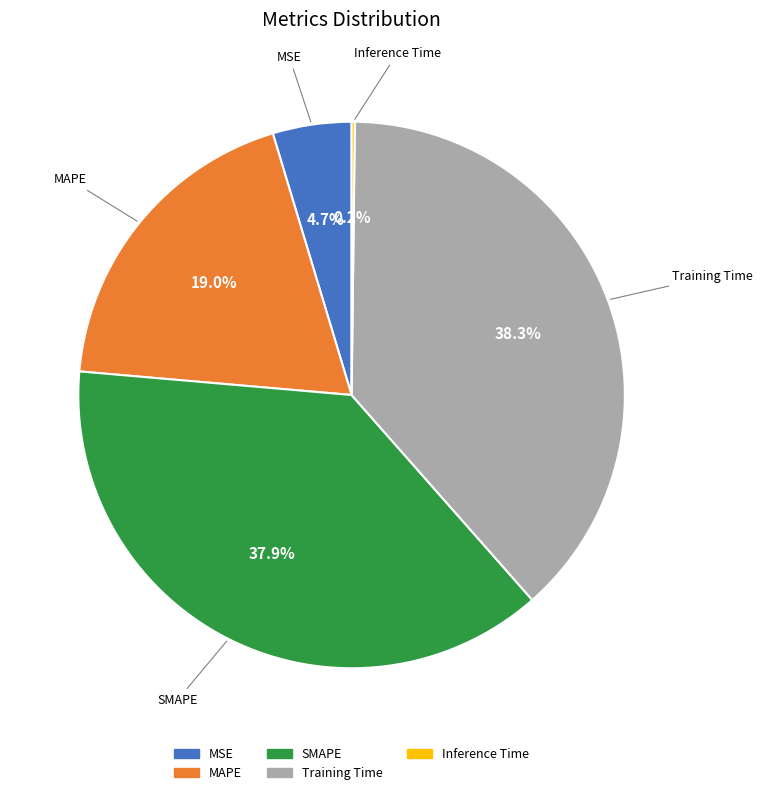

To the nearest percent, what is the difference between the MAPE and SMAPE slice percentages?

19%